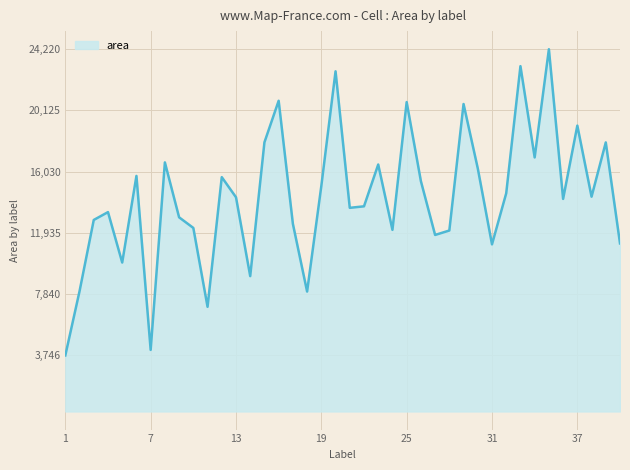

What is the difference between the maximum and minimum values?

20474